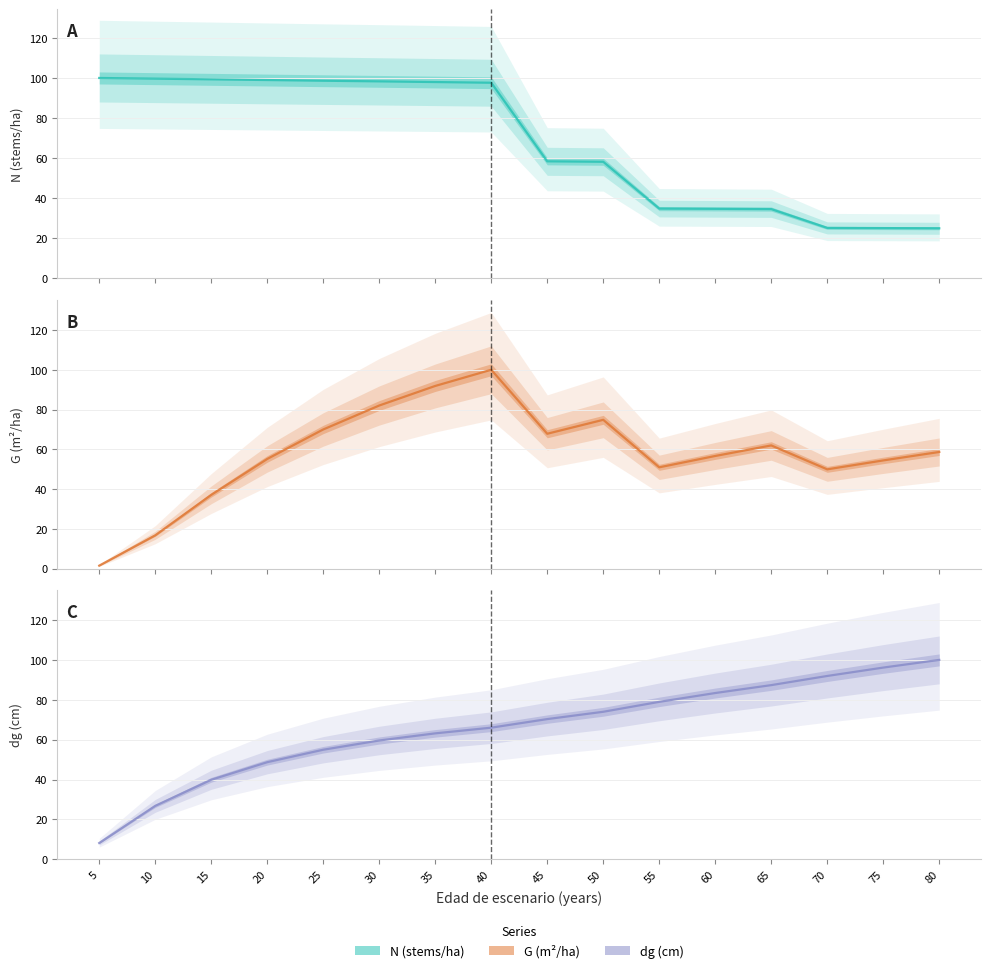

What is the difference between the dg values at 65 and 40?

21.3